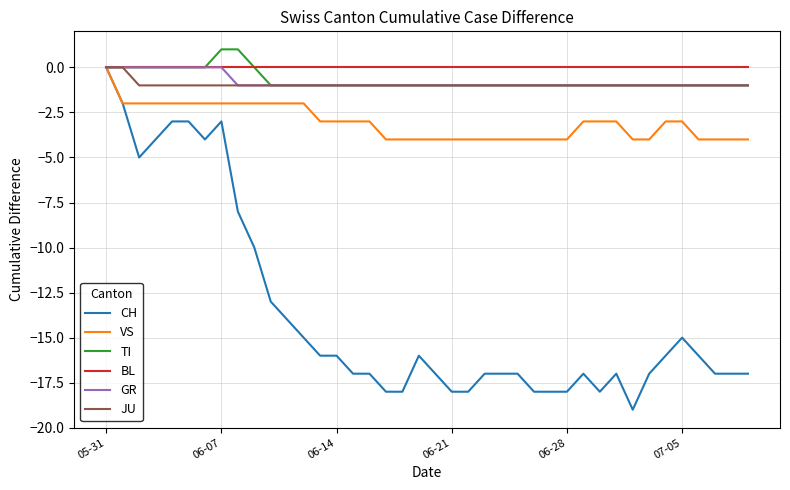

Which series has the widest spread of values?

CH